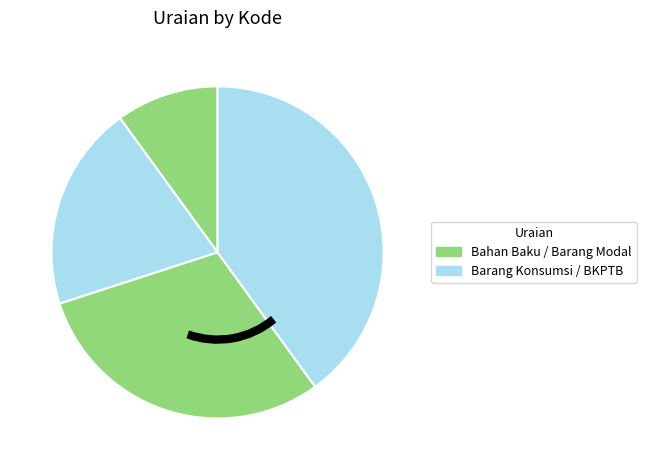

Count the number of slices in the pie.

4